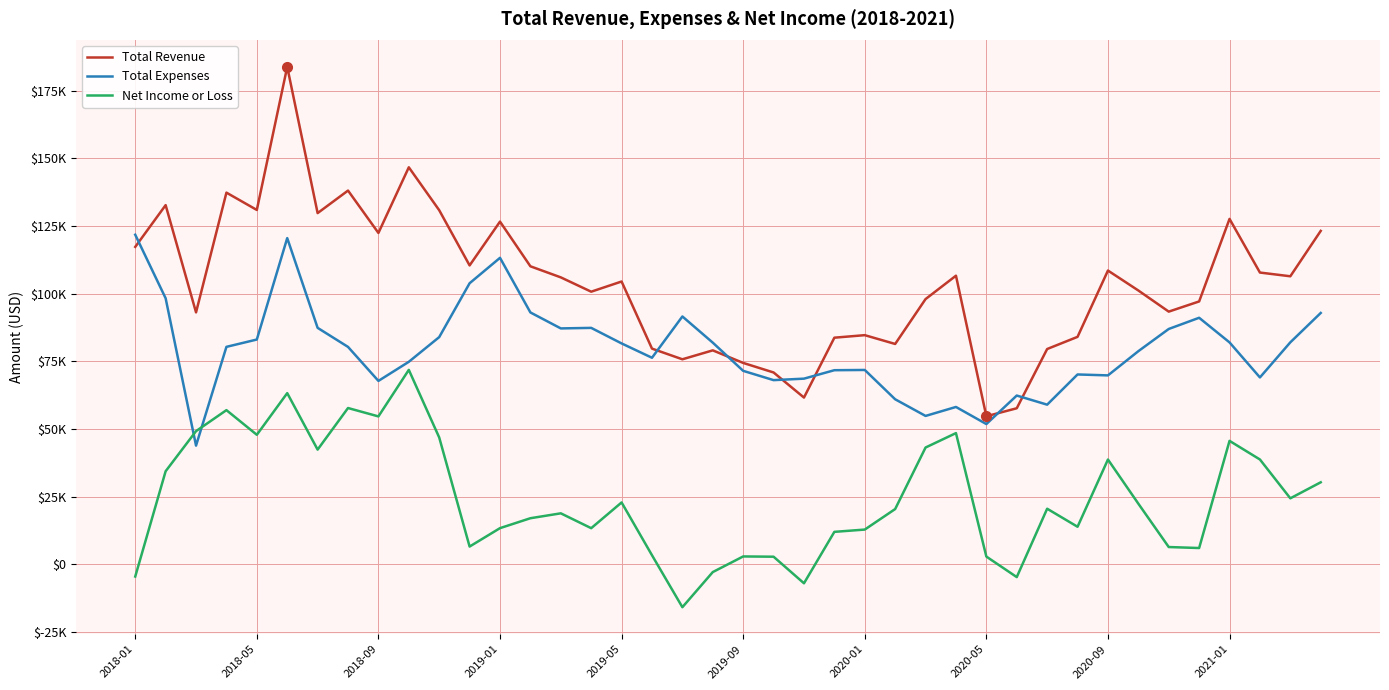

Does the chart display data point markers on the line(s)?

No